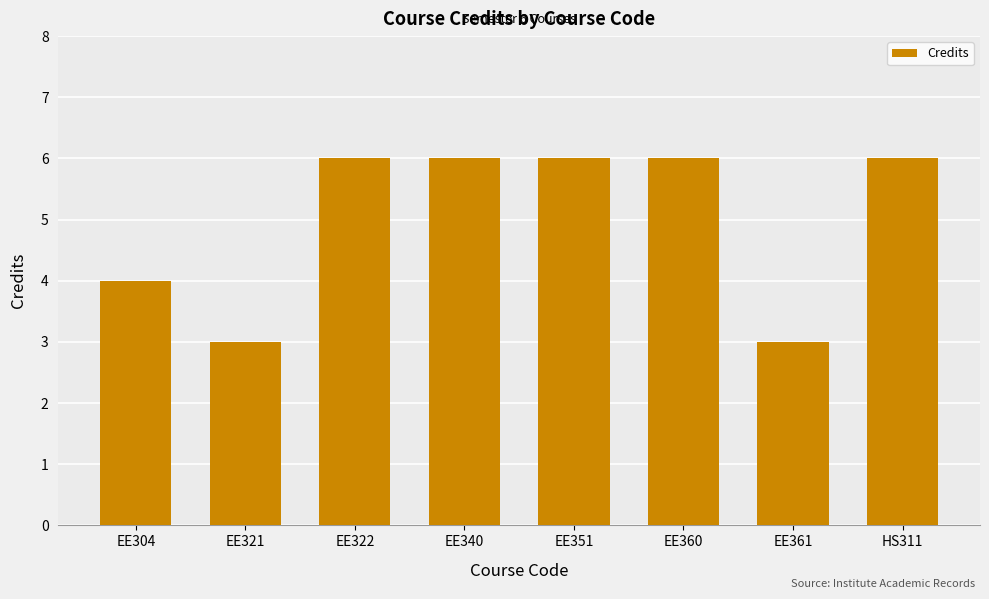

What is the greatest value displayed?

6